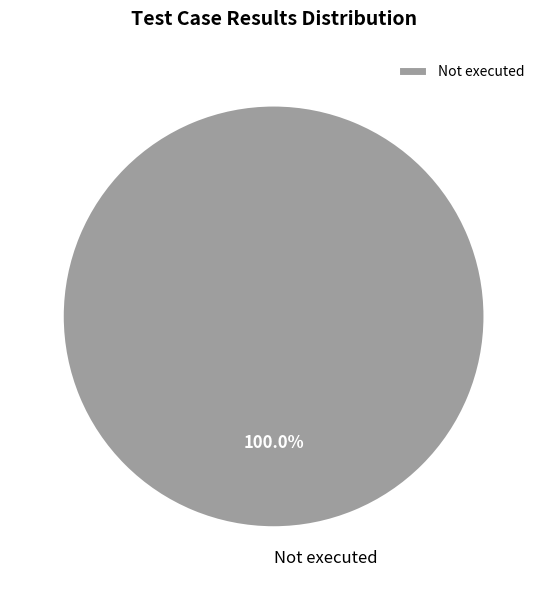

Does any single category account for the majority?

Yes